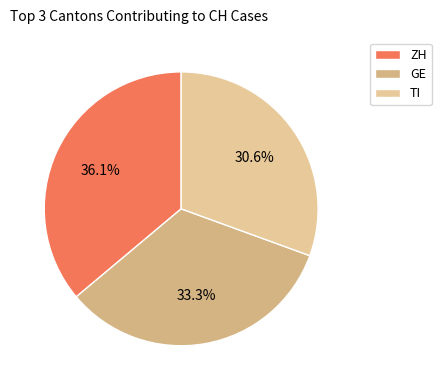

Do GE and ZH together represent more than half of the pie?

Yes